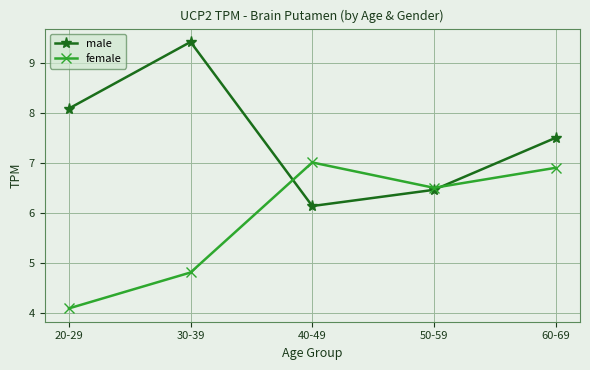

Is the value of male at 20-29 greater than the value of female at 50-59?

Yes